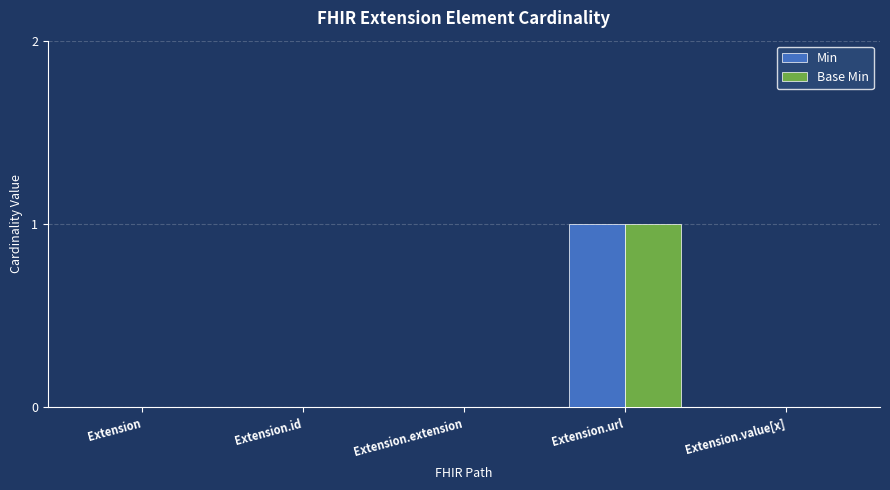

At which category is the sum across all series the highest?

Extension.url